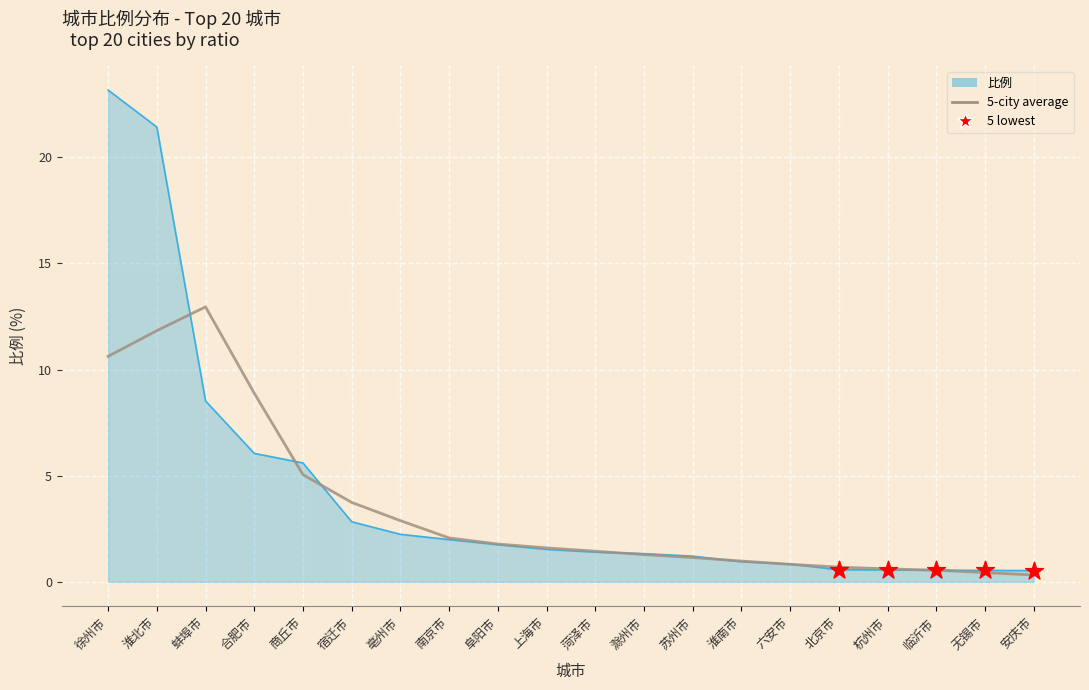

What is the change in value from 商丘市 to 临沂市?

-5.0